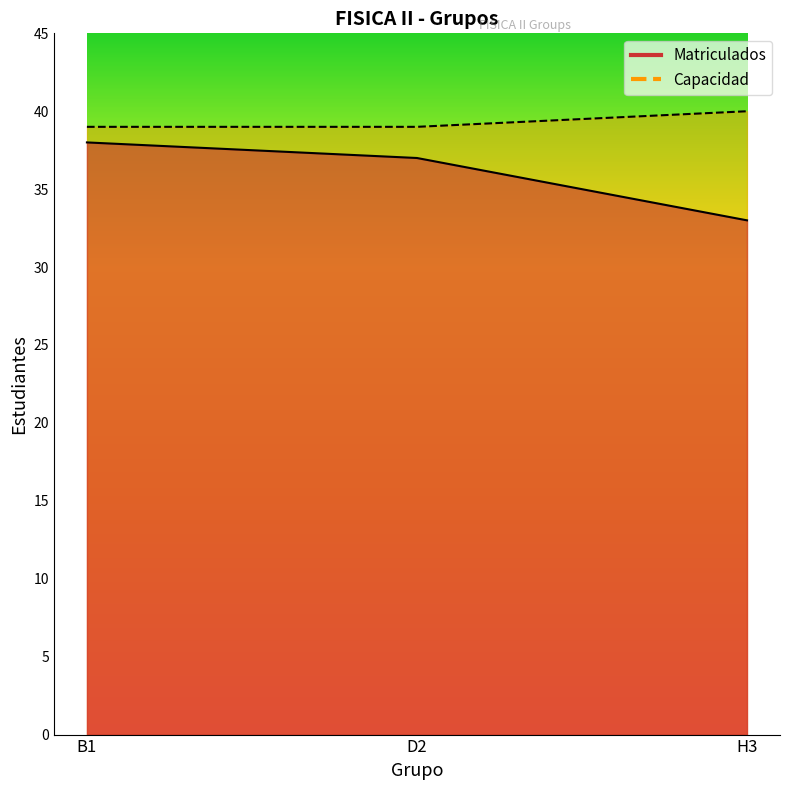

Reading left to right, transcribe all the data shown in this chart.

Matriculados: B1=38	D2=37	H3=33
Capacidad: B1=39	D2=39	H3=40